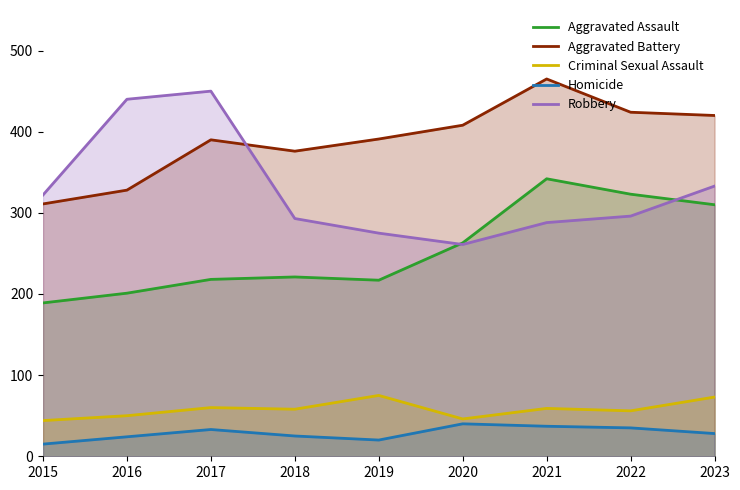

At which label is Homicide closest to 27?

2023